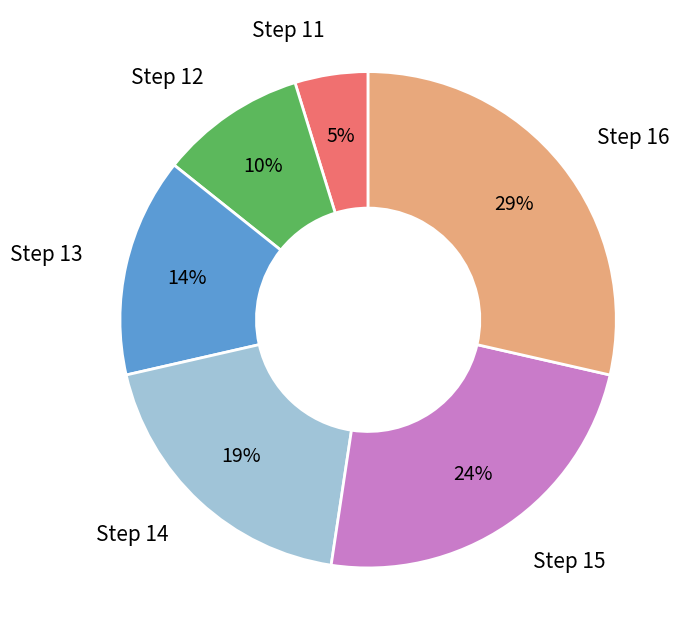

Which slice is the largest?

Step 16